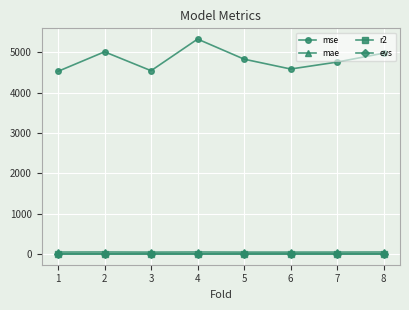

Where is the first local maximum for mse?

2